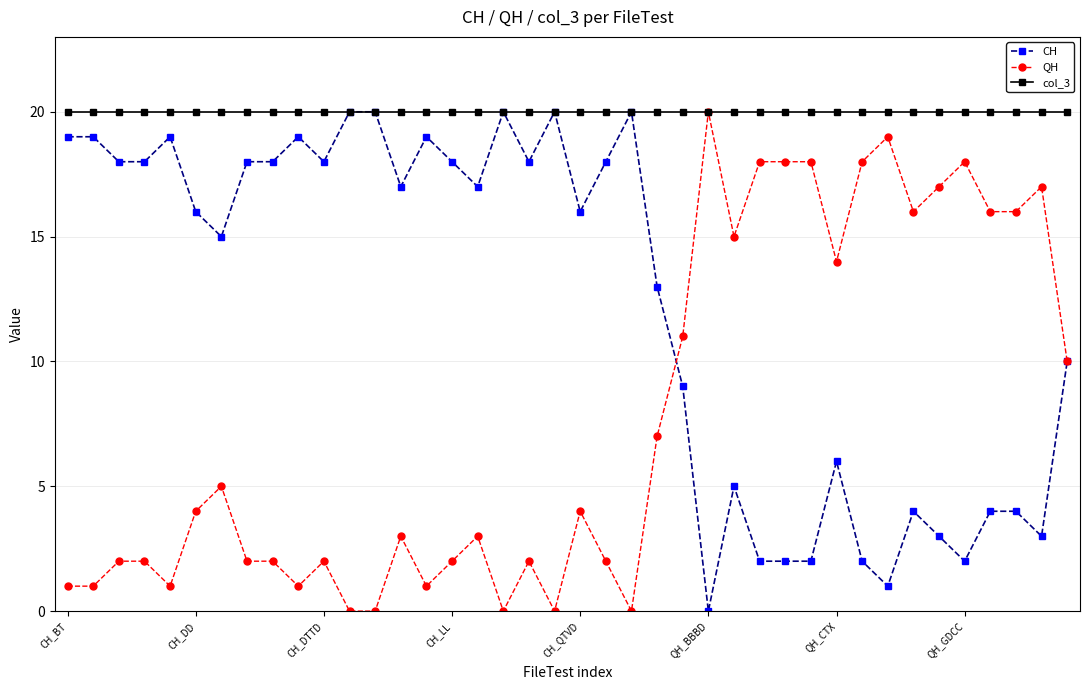

List the series in order of their overall mean, lowest first.

QH, CH, col_3